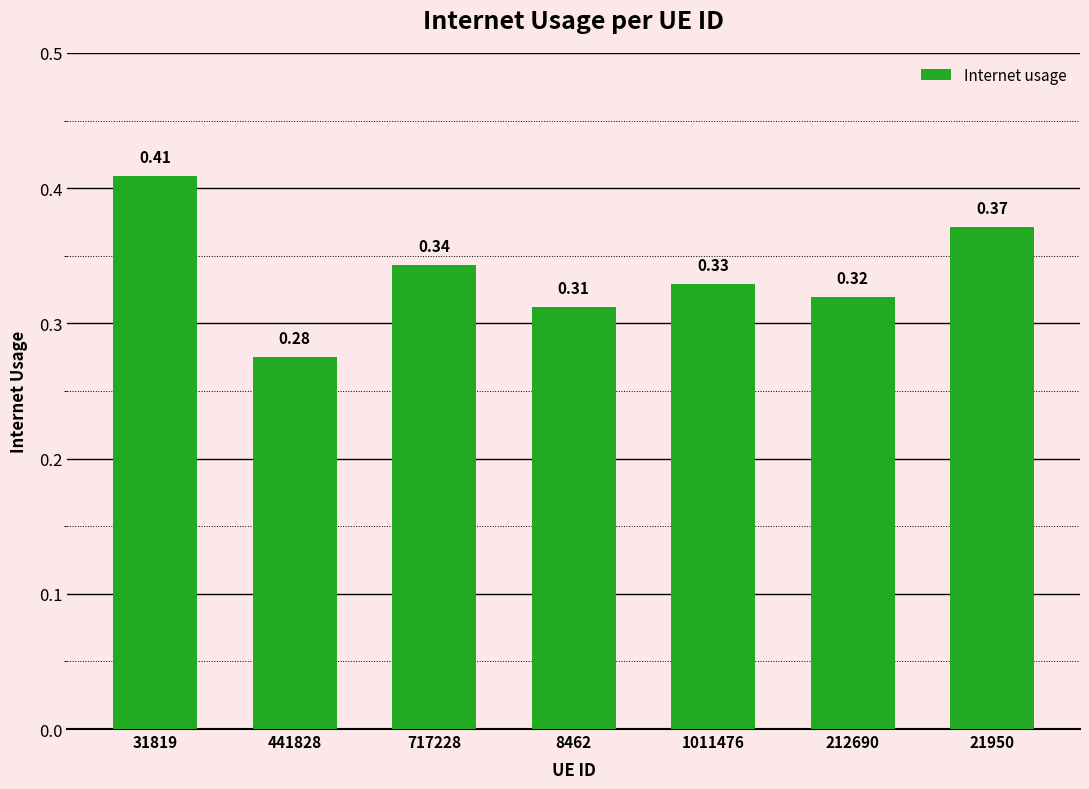

List the labels in order of value, smallest first.

441828, 8462, 212690, 1011476, 717228, 21950, 31819